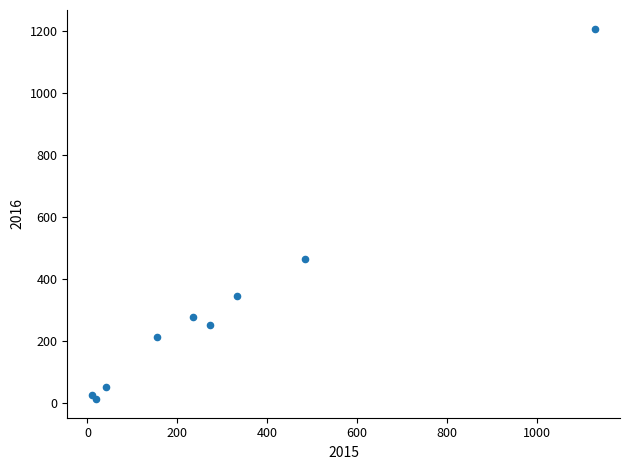

What is the average Y value?

316